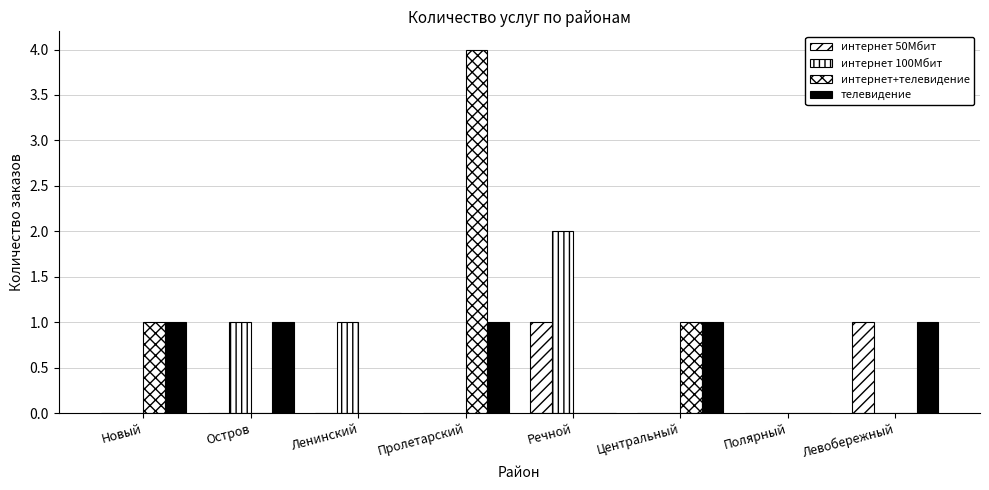

At Пролетарский, list the series in order from largest to smallest.

интернет+телевидение, телевидение, интернет 50Мбит, интернет 100Мбит